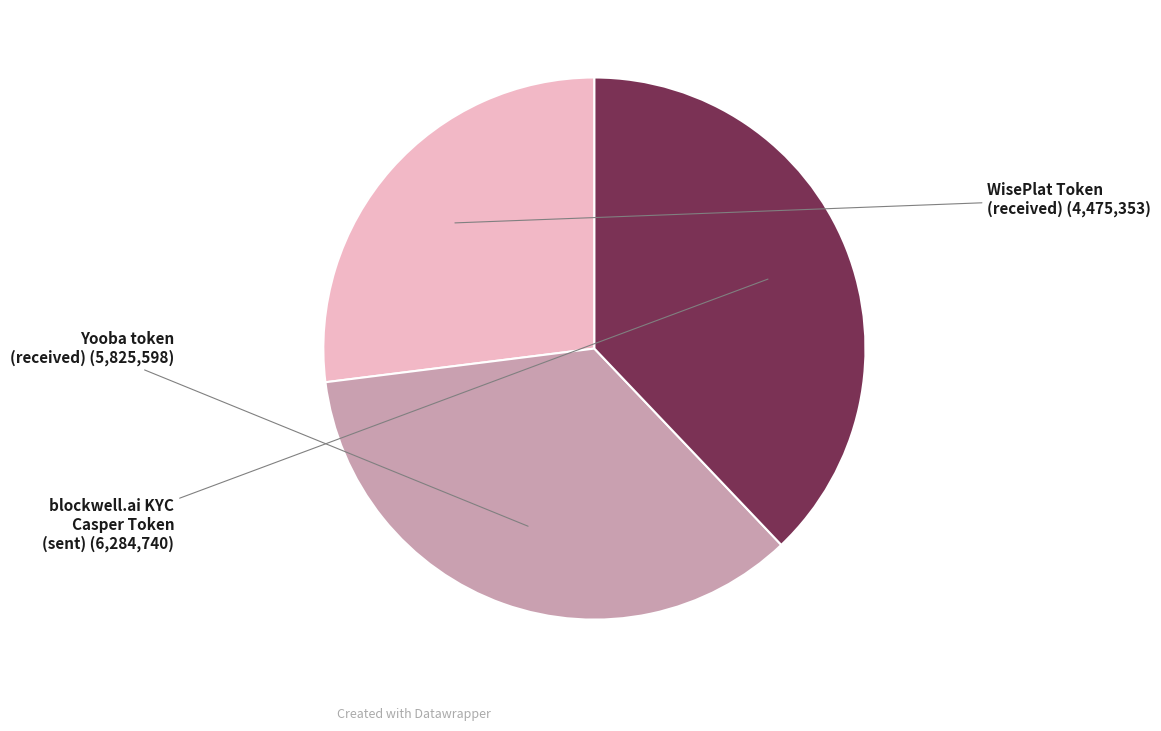

Does any single category account for the majority?

No